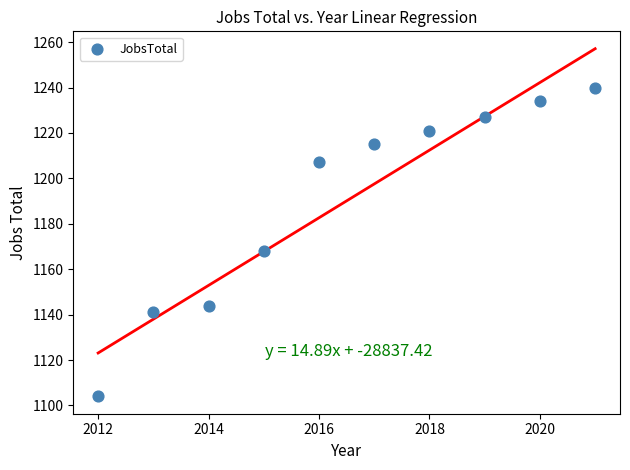

What is the average X value?

2016